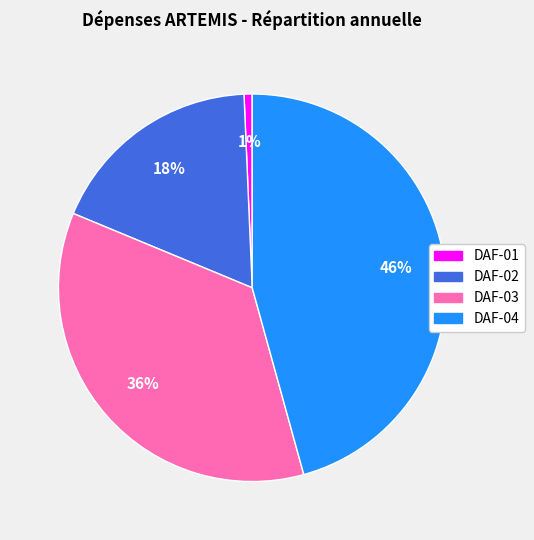

What percentage is the DAF-03 slice, to the nearest percent?

36%